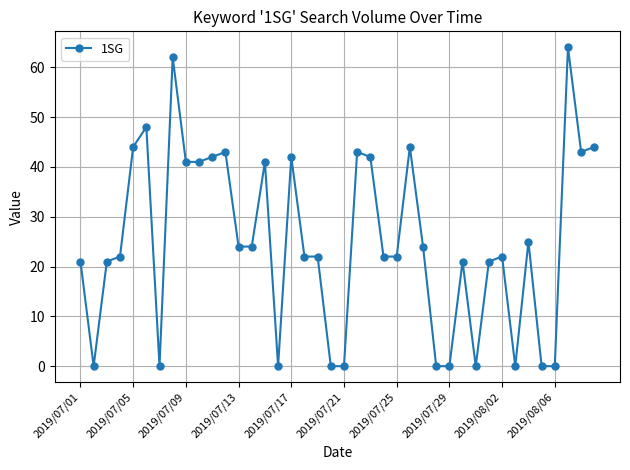

What is the value of the 15th point from the left?

41